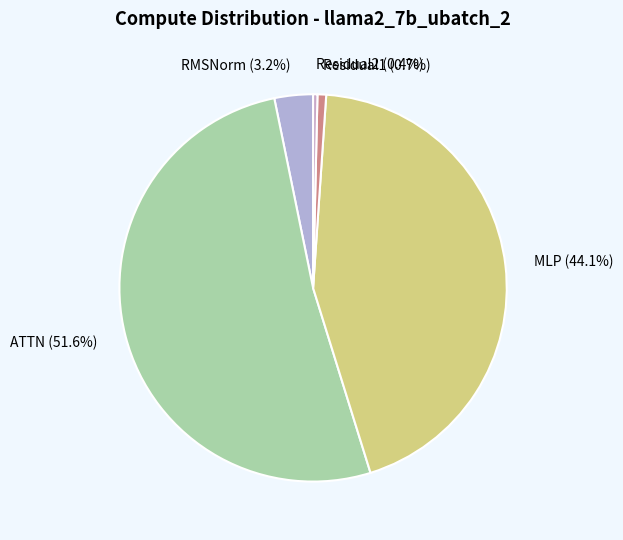

To the nearest percent, what is the difference between the largest and smallest slice percentages?

51%